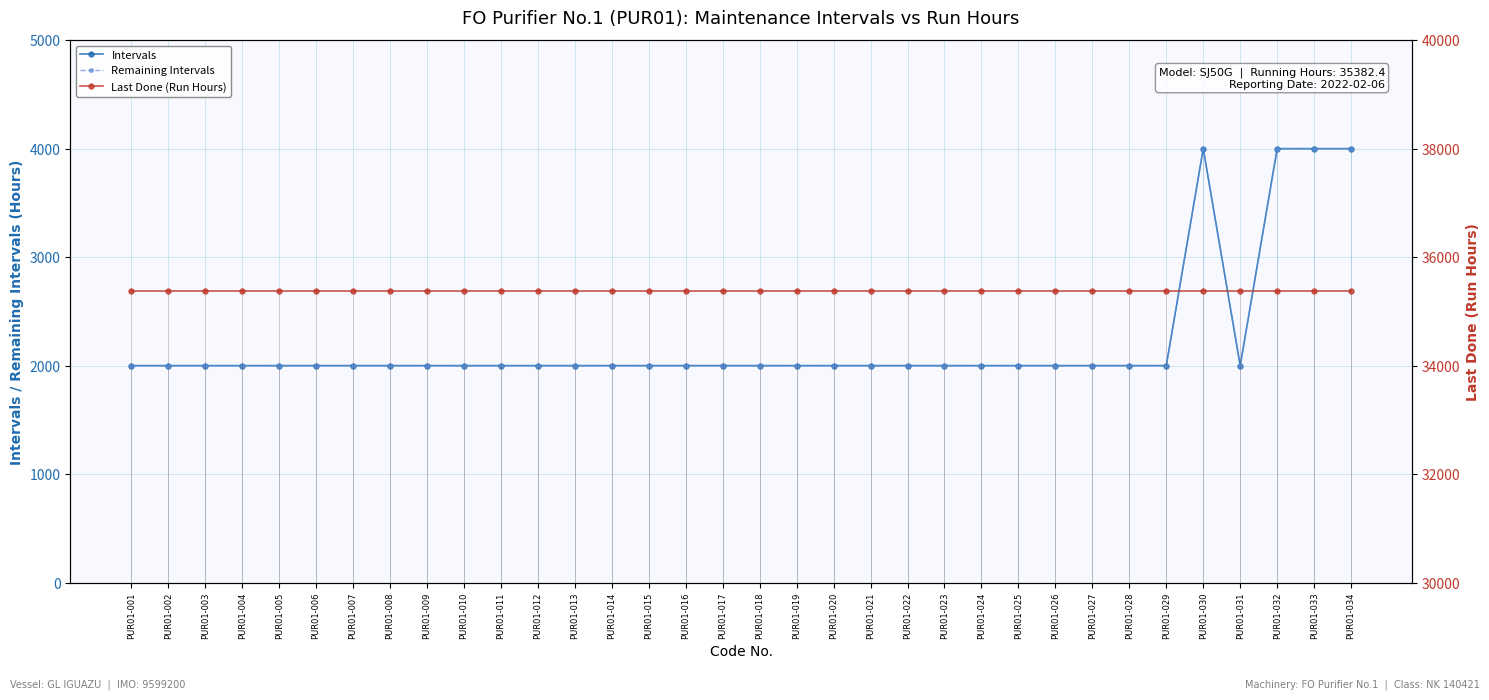

What is the spread (max minus min) of values at PUR01-001?

33382.4